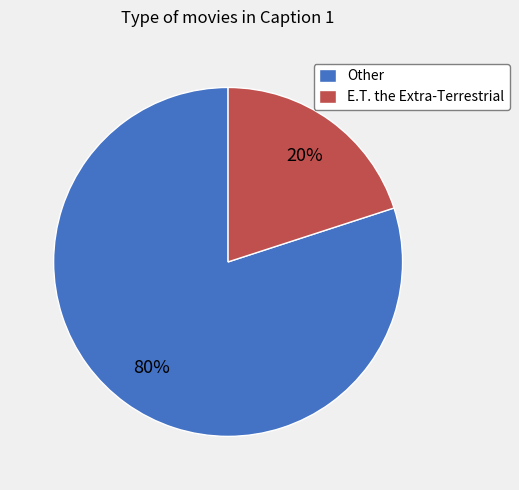

Which has a higher value, Other or E.T. the Extra-Terrestrial?

Other